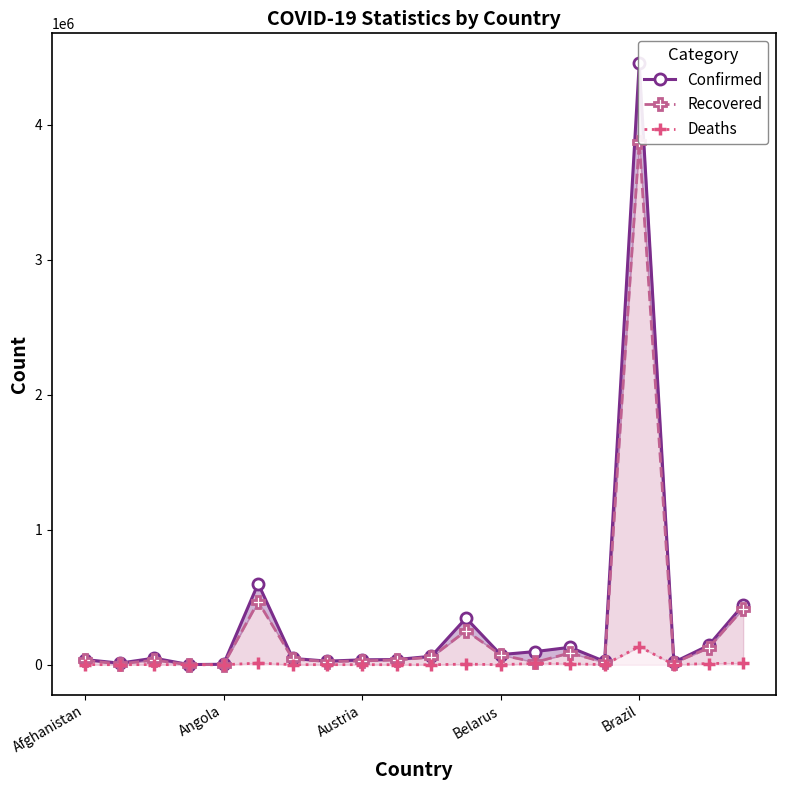

Between Angola and 17, which series saw the biggest shift?

Recovered